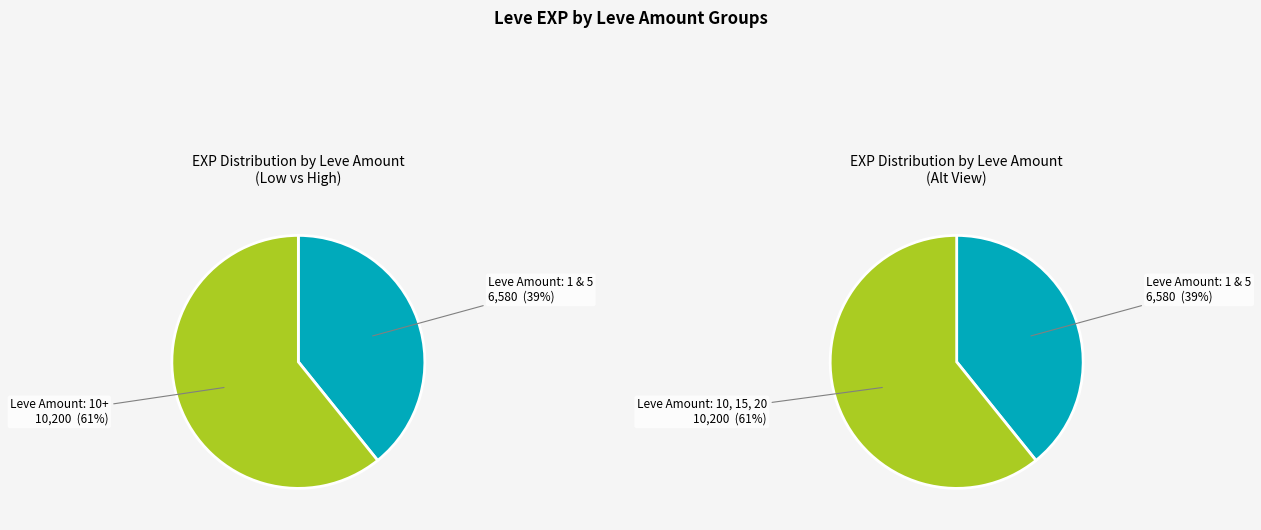

Does 1 account for over 50% of the chart?

No